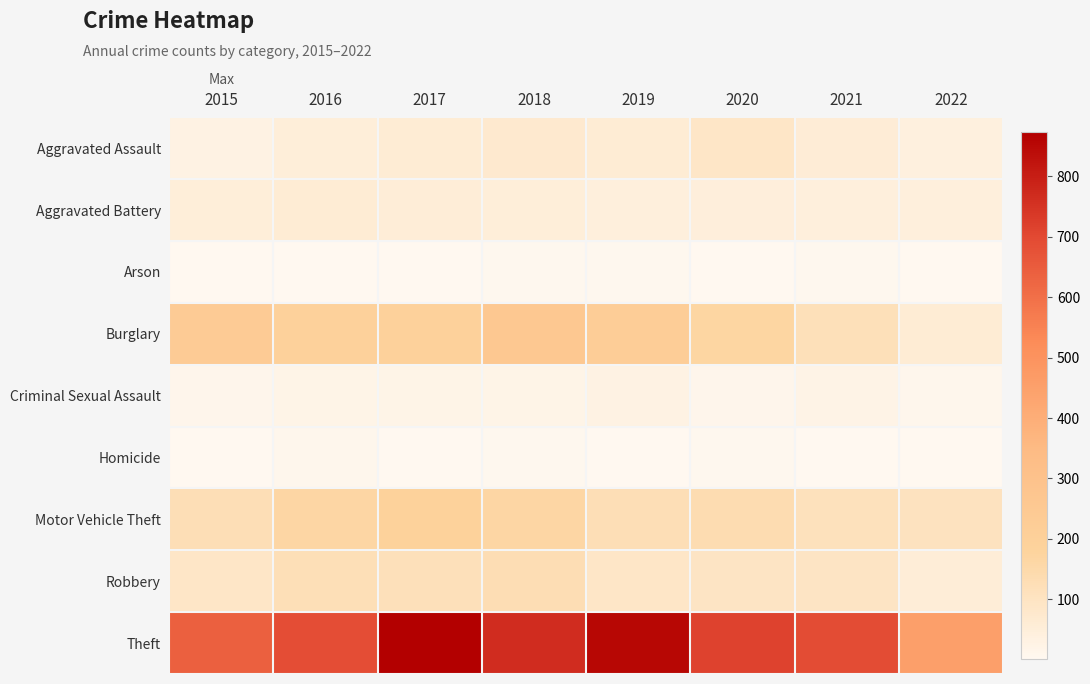

Rank the series at 2020 from highest to lowest value.

Theft, Burglary, Motor Vehicle Theft, Robbery, Aggravated Assault, Aggravated Battery, Criminal Sexual Assault, Homicide, Arson